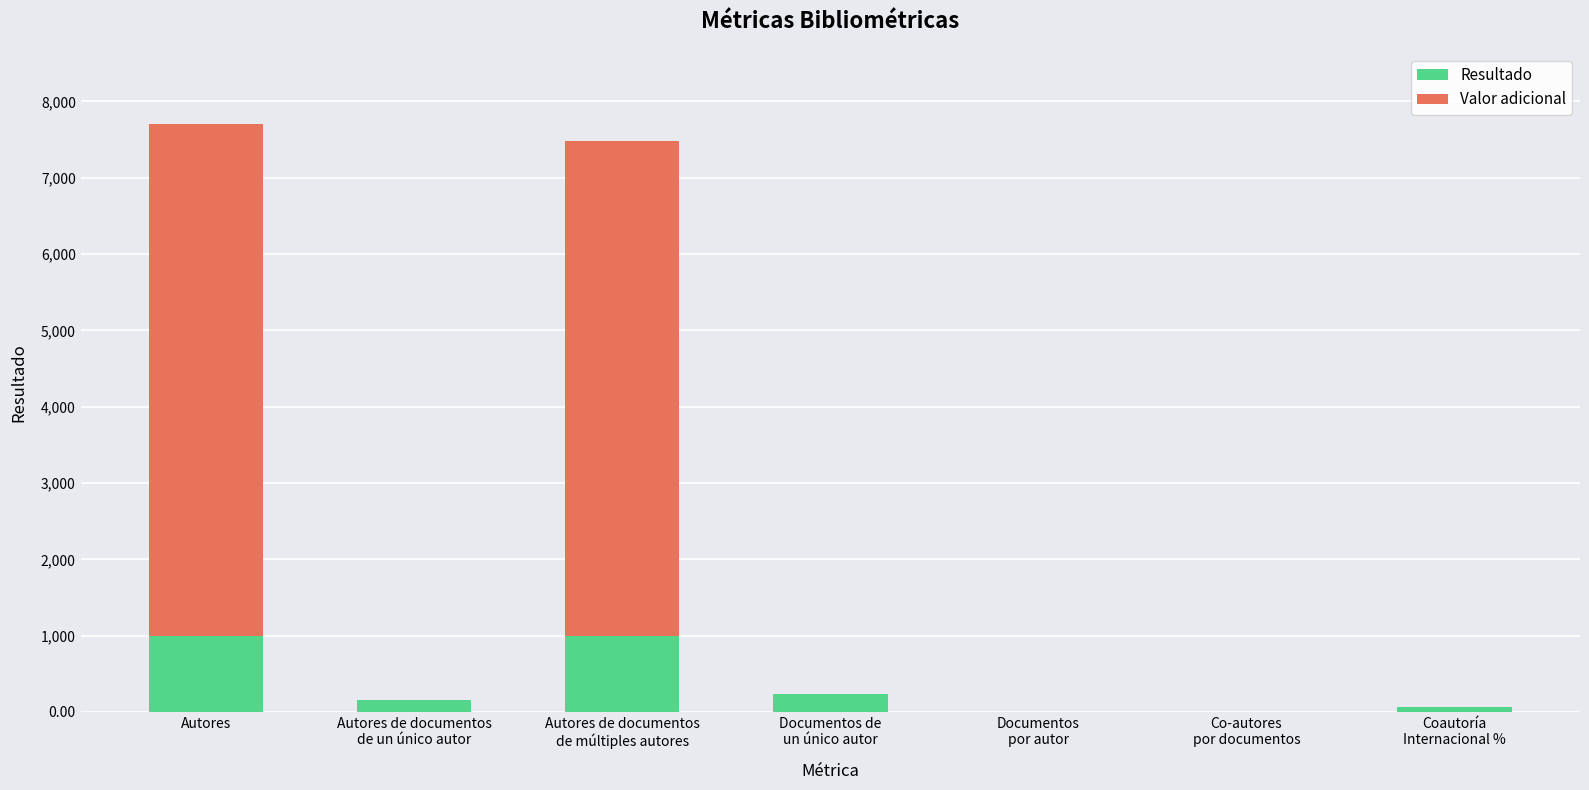

What is the maximum value shown in the chart?

7708.0